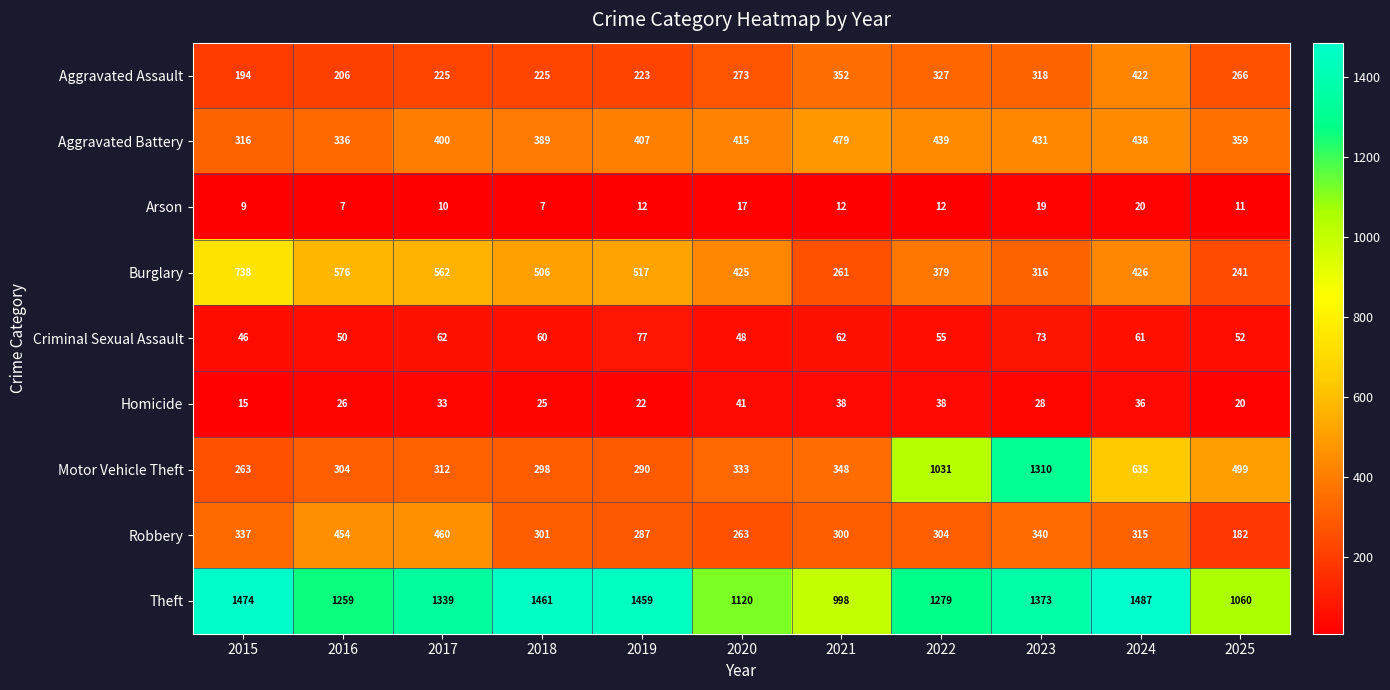

At 2017, list the series in order from smallest to largest.

Arson, Homicide, Criminal Sexual Assault, Aggravated Assault, Motor Vehicle Theft, Aggravated Battery, Robbery, Burglary, Theft